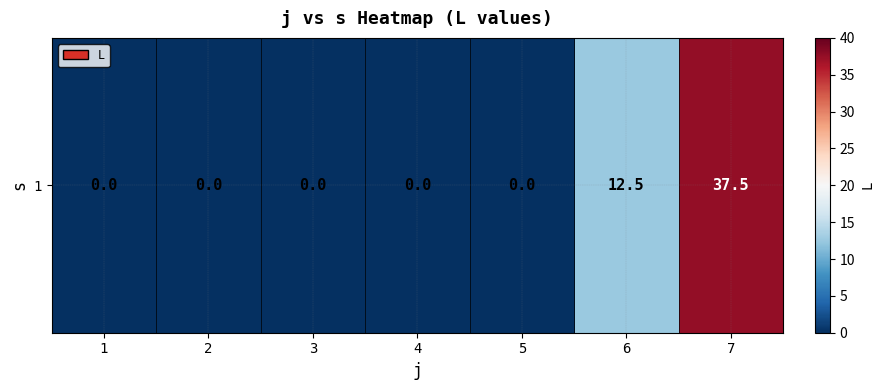

List the labels in order of value, largest first.

7, 6, 1, 2, 3, 4, 5